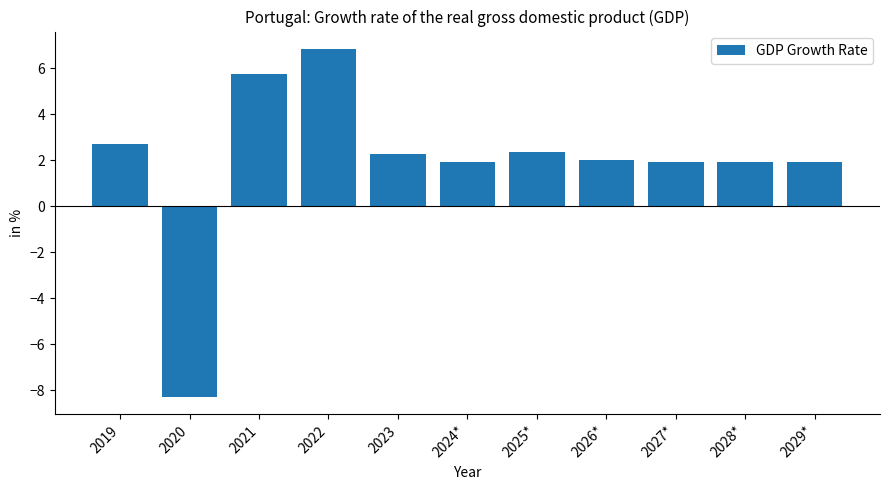

What is the sum of the values at 2027* and 2020?

-6.4